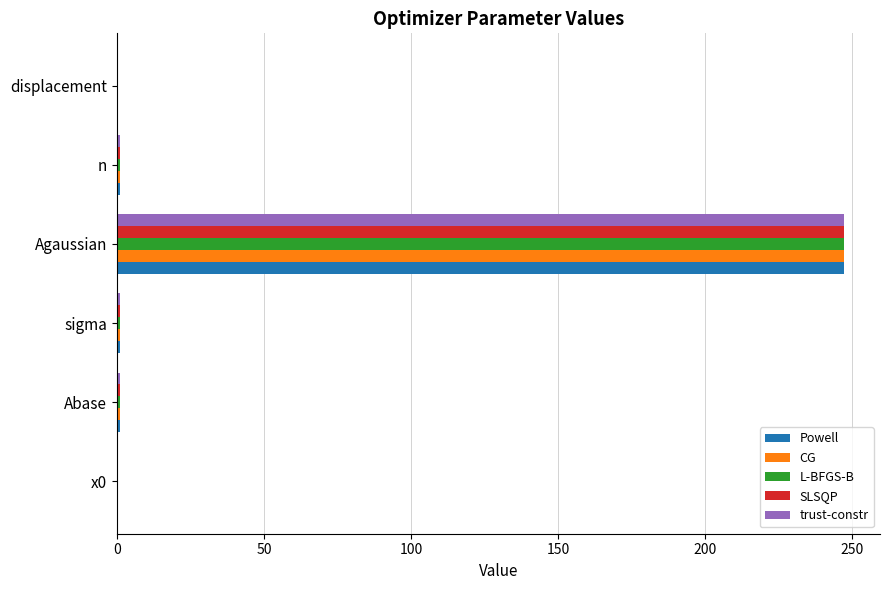

What are all the series names shown in the legend?

Powell, CG, L-BFGS-B, SLSQP, trust-constr